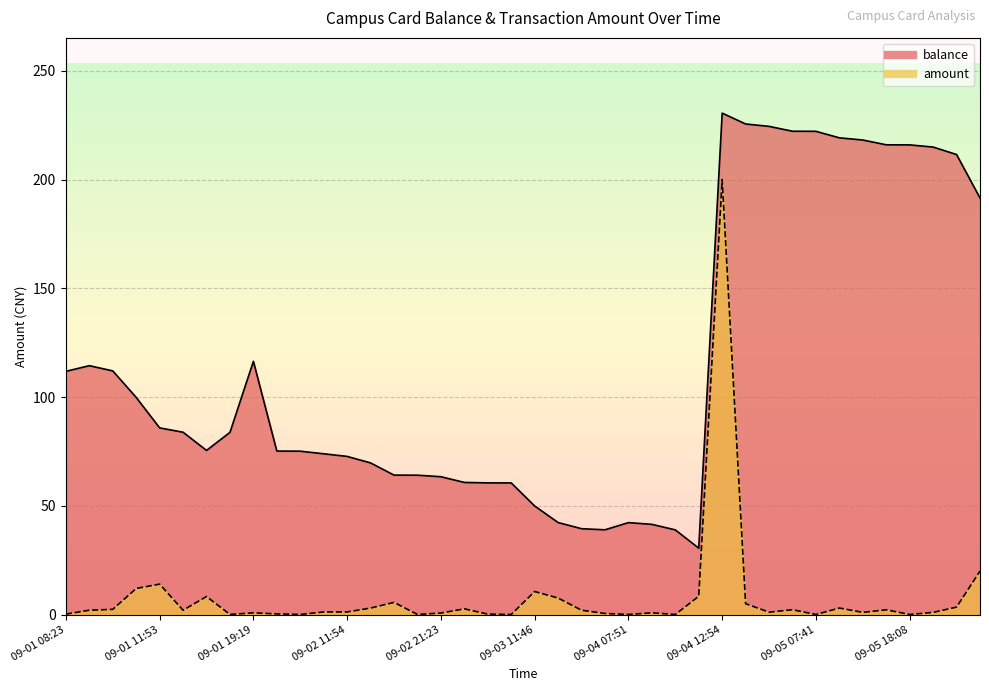

True or false: amount and balance cross at least once.

False